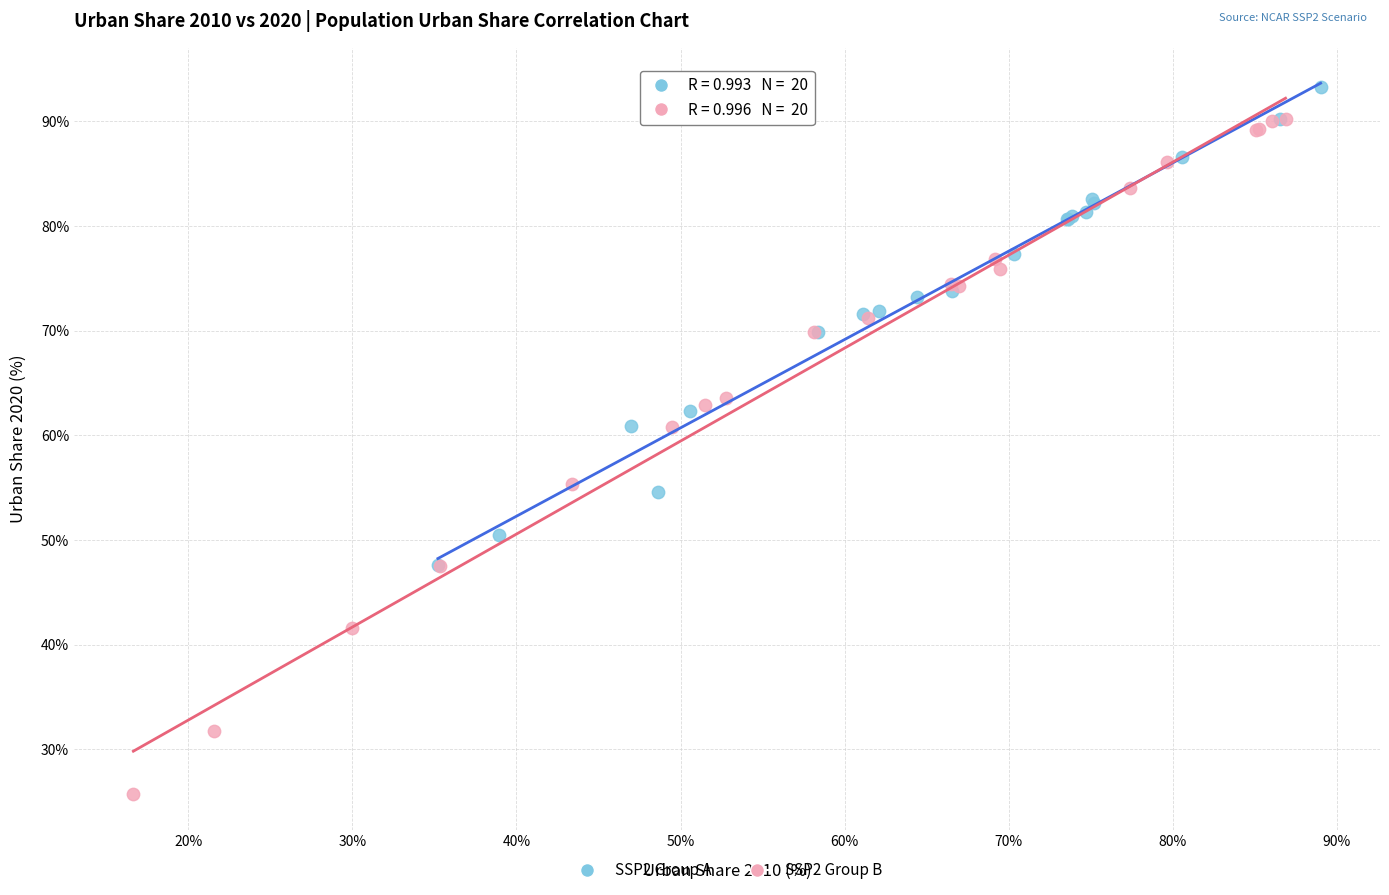

Which series contains the lowest Y value?

SSP2 Group B